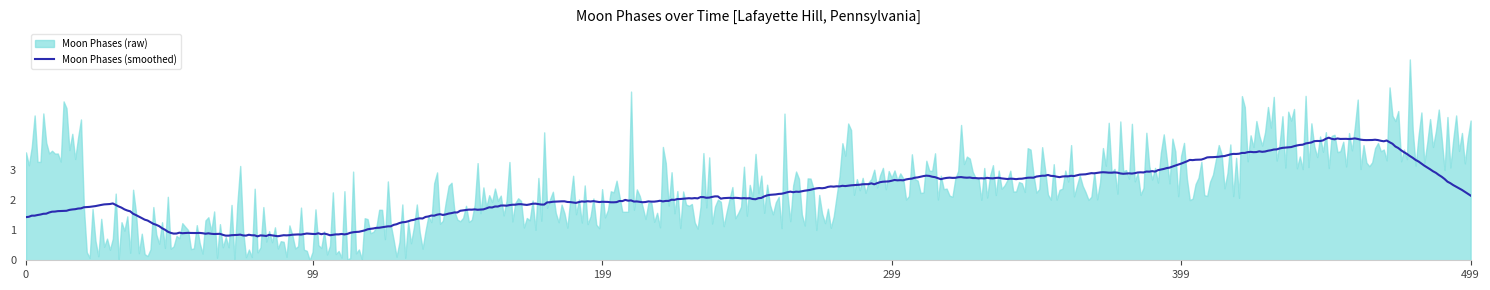

Between 17 and 2, which is larger?

17